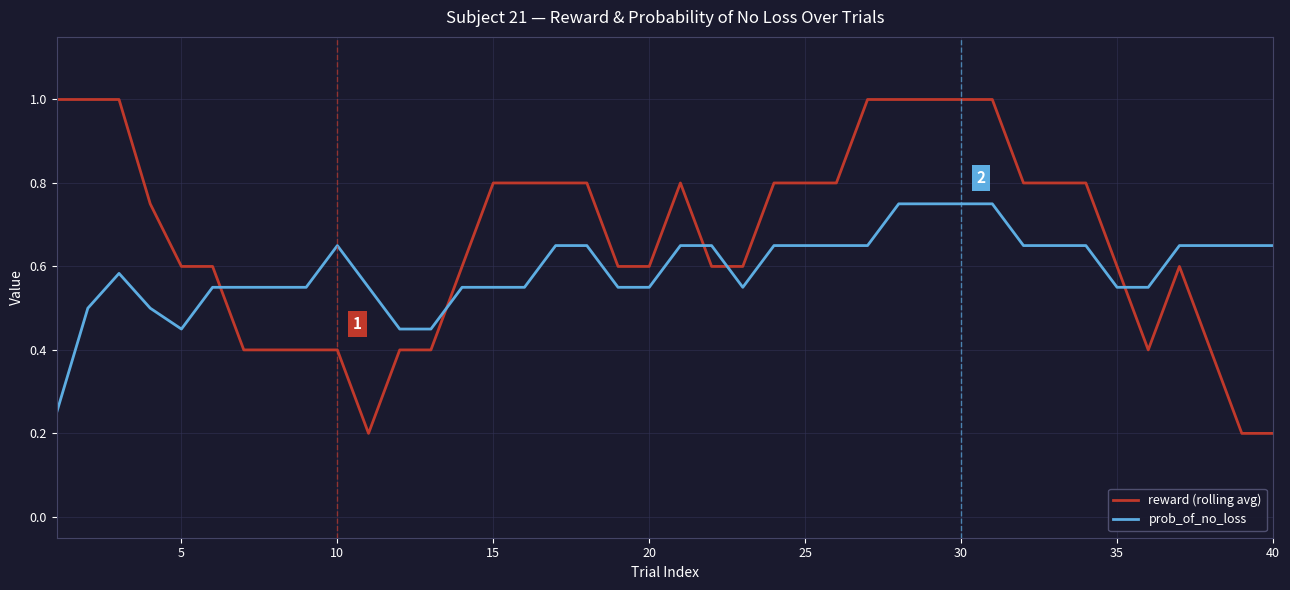

What are all the series names shown in the legend?

reward (rolling avg), prob_of_no_loss